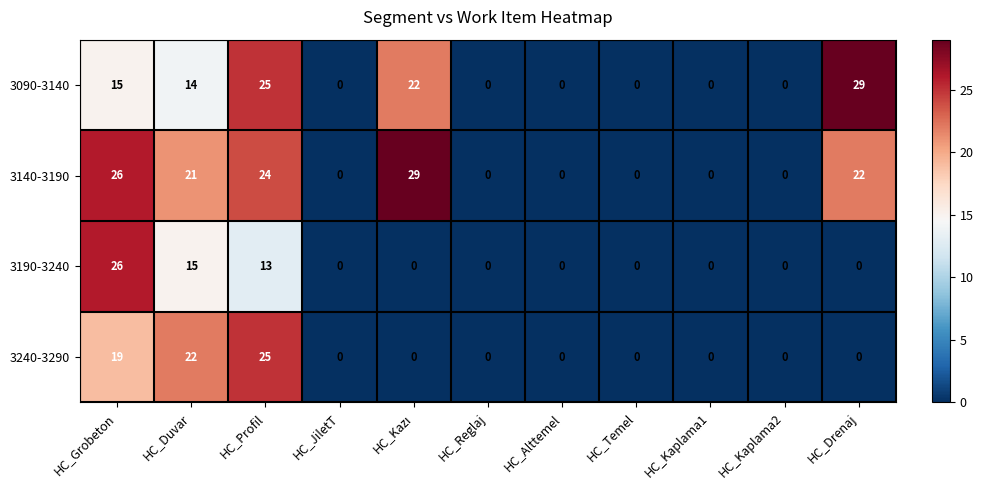

At which label does 3190-3240 reach its peak?

HC_Grobeton